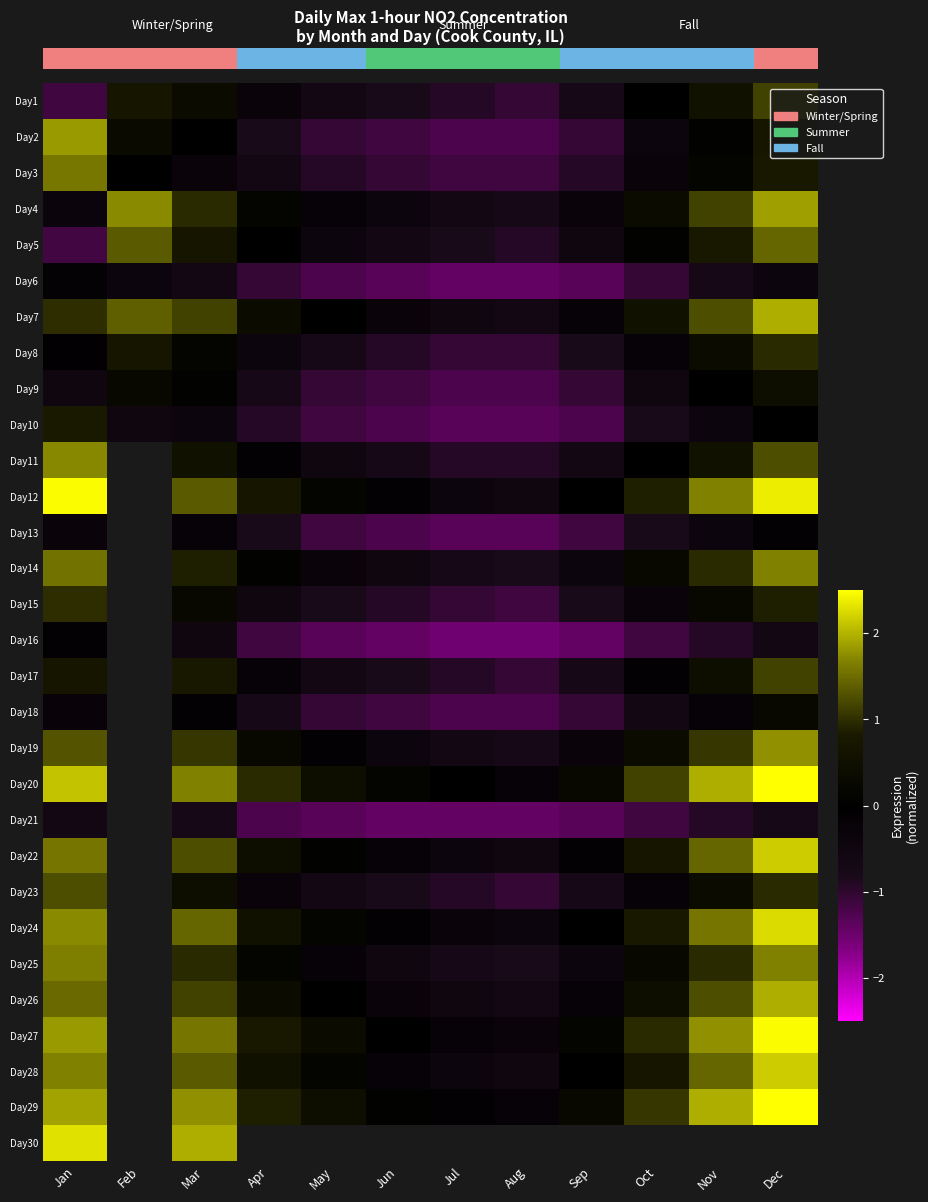

How many values in Day8 are above zero?

4